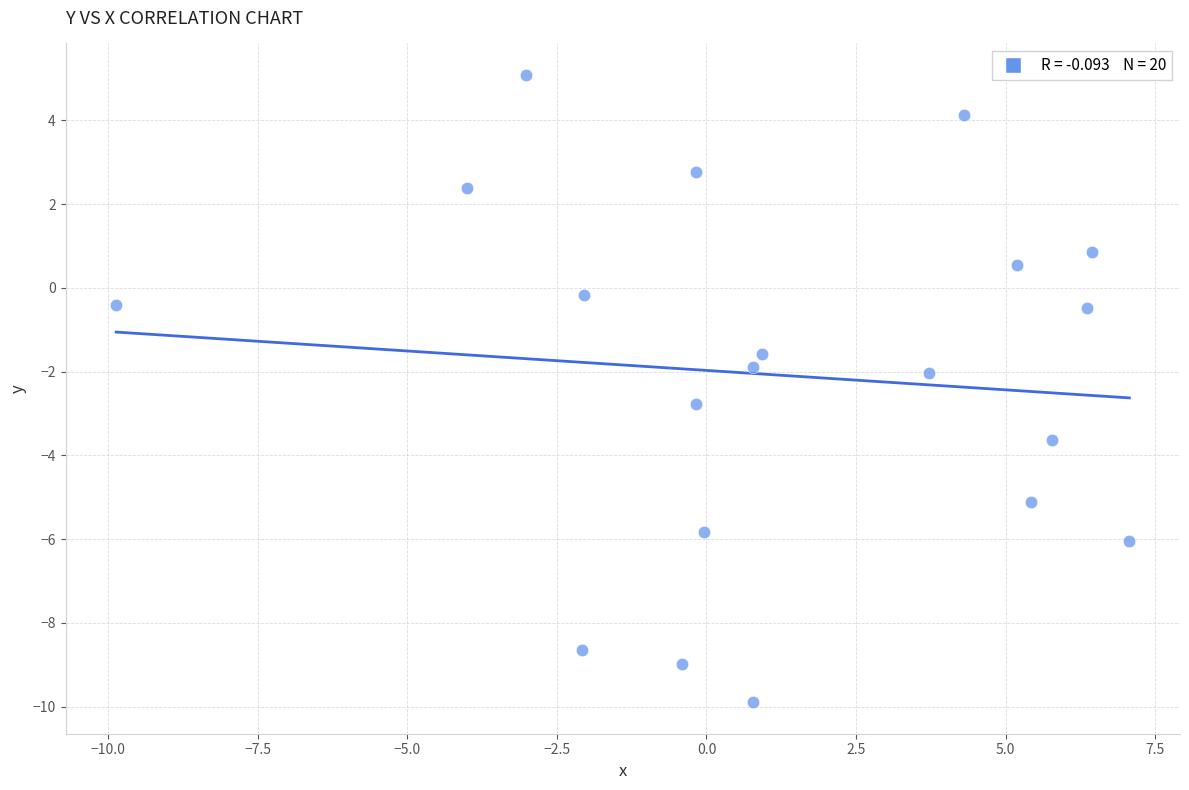

What is the range of Y values (max minus min)?

15.0